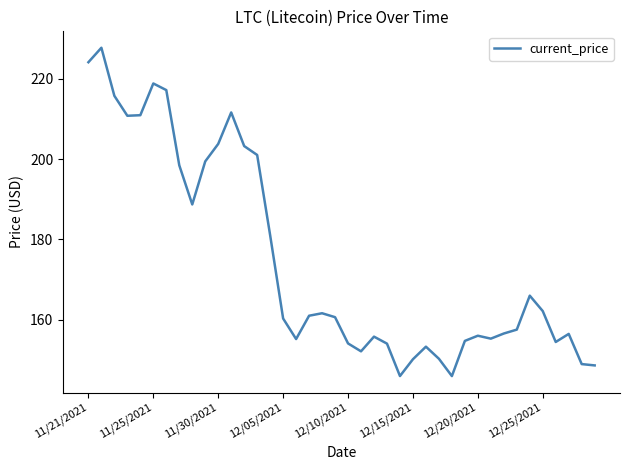

What is the minimum value shown in the chart?

145.9